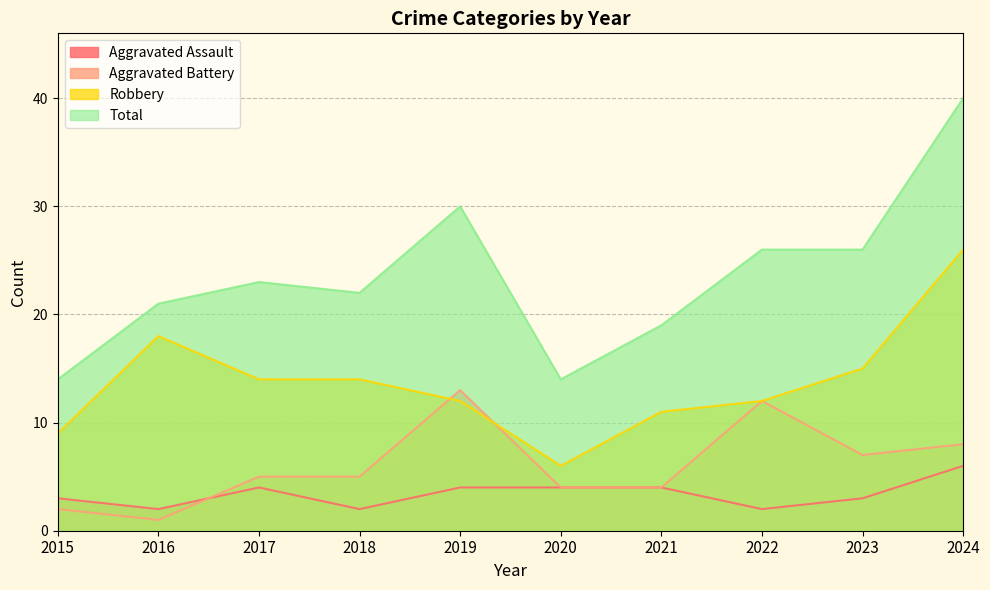

How many times do Robbery and Aggravated Battery cross each other?

2